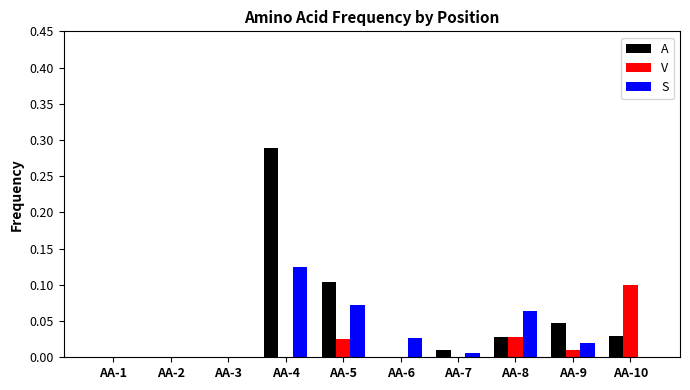

Are the bars grouped side by side (vs. stacked)?

Yes